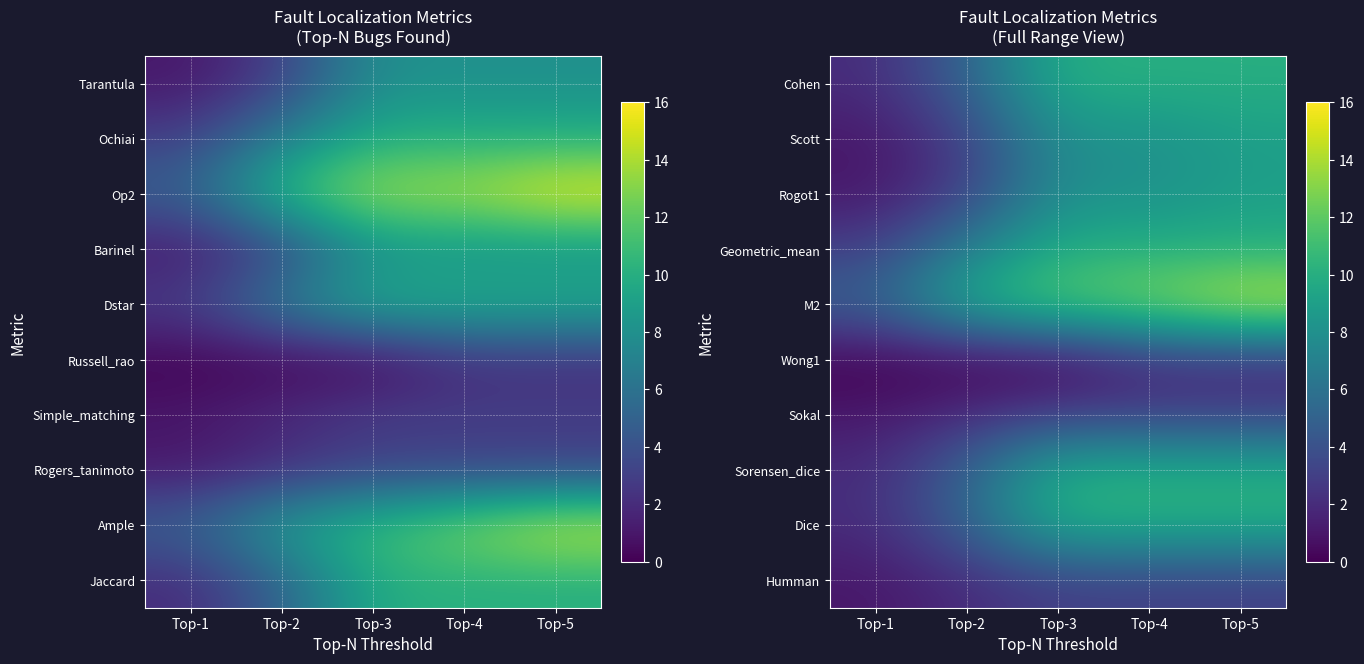

What is the approximate value of Dice at Top-5?

10